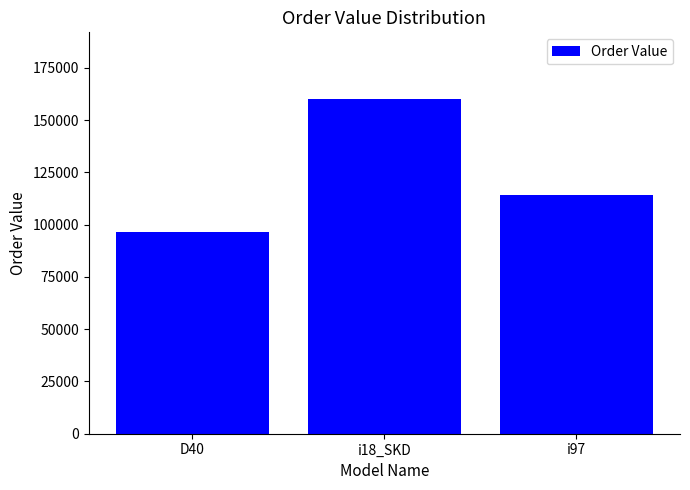

What is the label of the 3rd bar from the right?

D40